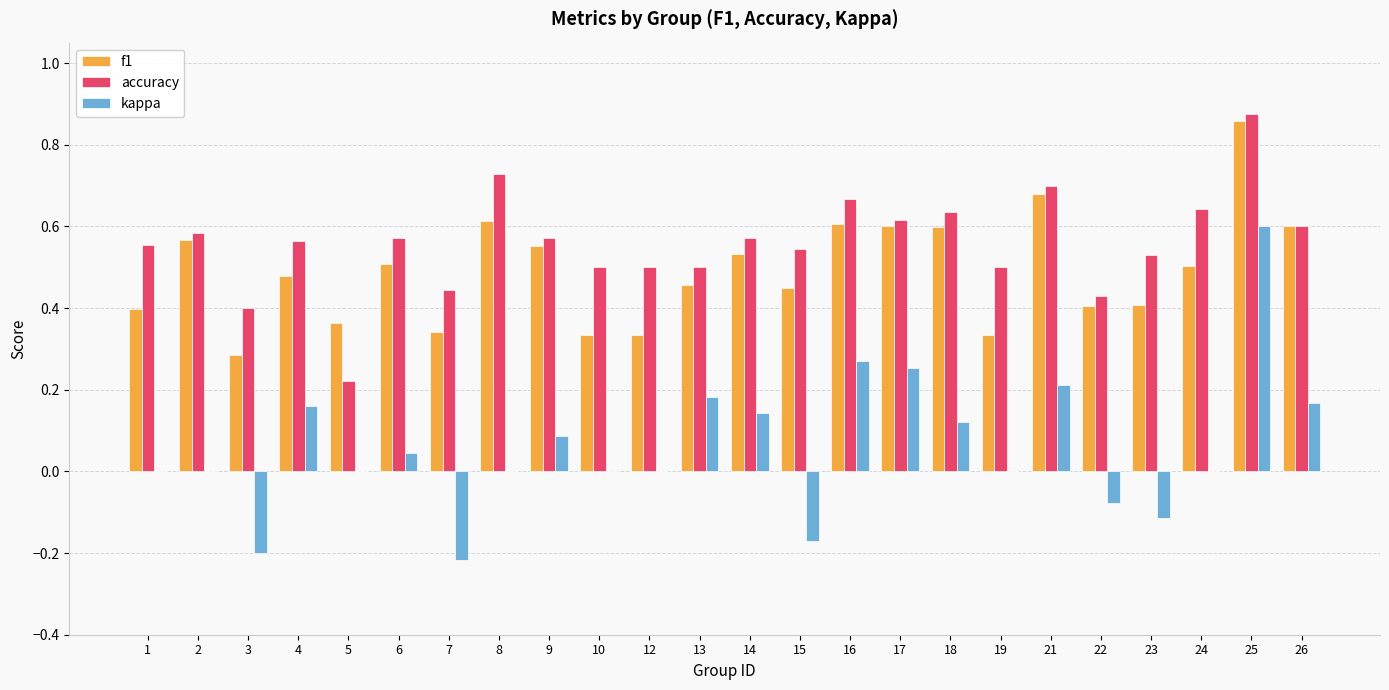

What is the sum of all kappa values?

1.5